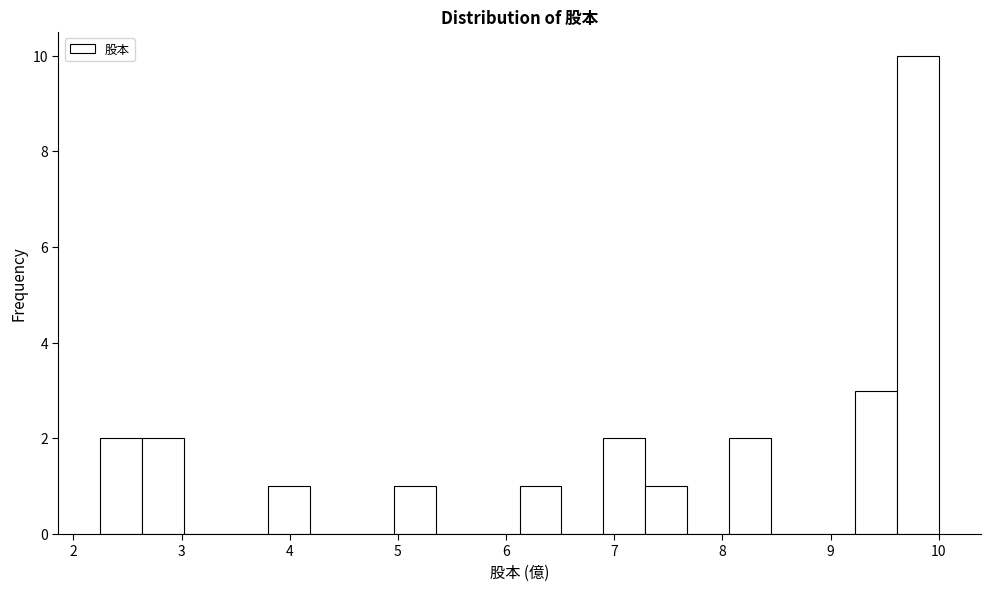

Read against the x-axis, roughly where is the centre of the tallest bar?

9.8